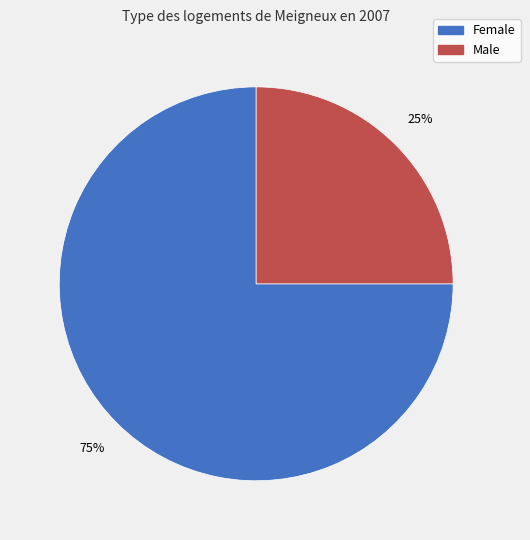

How many segments does this pie chart have?

2